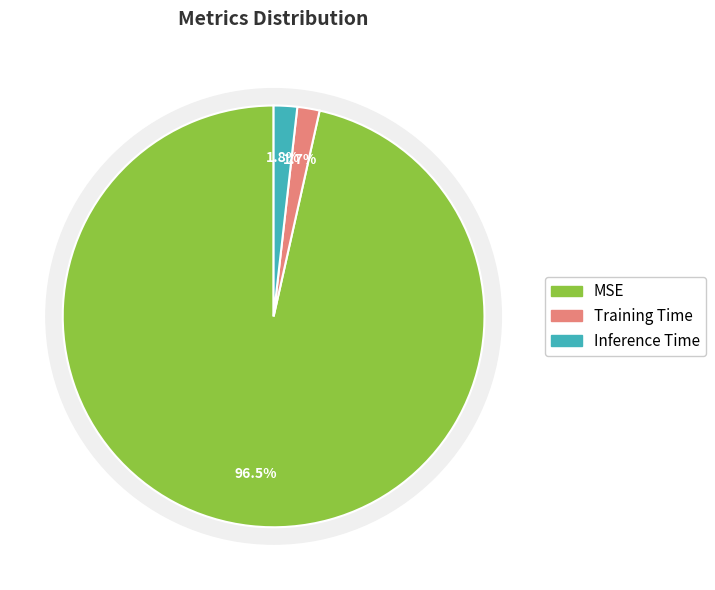

Rank the categories by value from lowest to highest.

Training Time, Inference Time, MSE